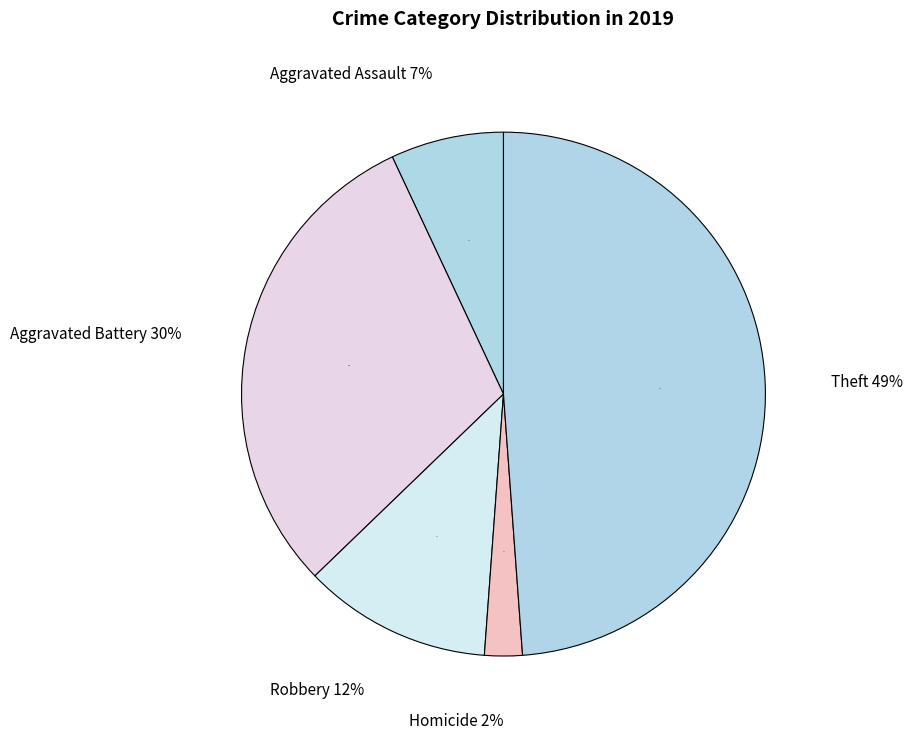

What portion of the pie excludes Aggravated Assault?

93.0%